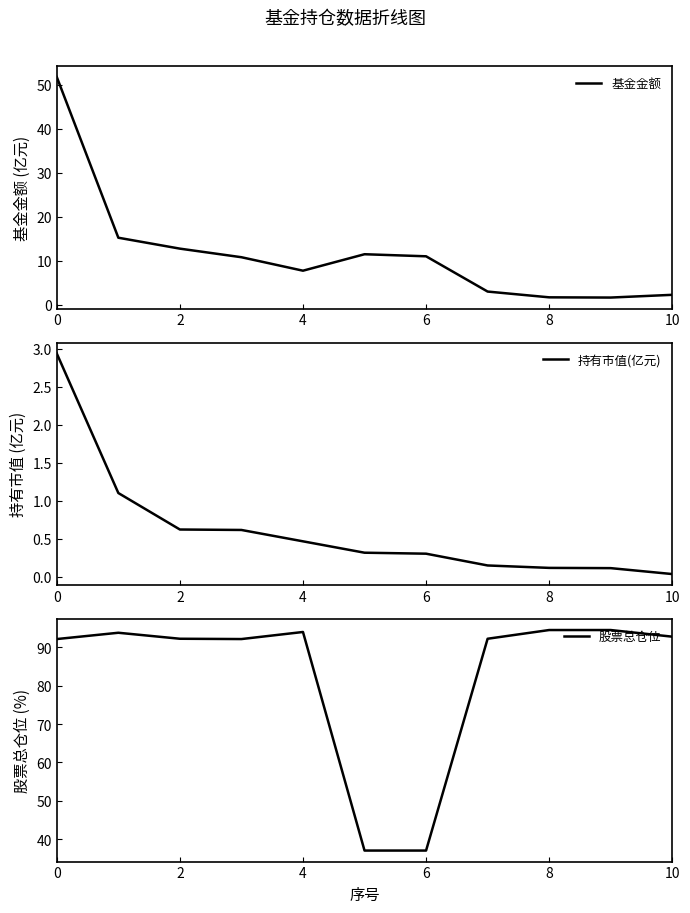

How many lines are shown in the chart?

3